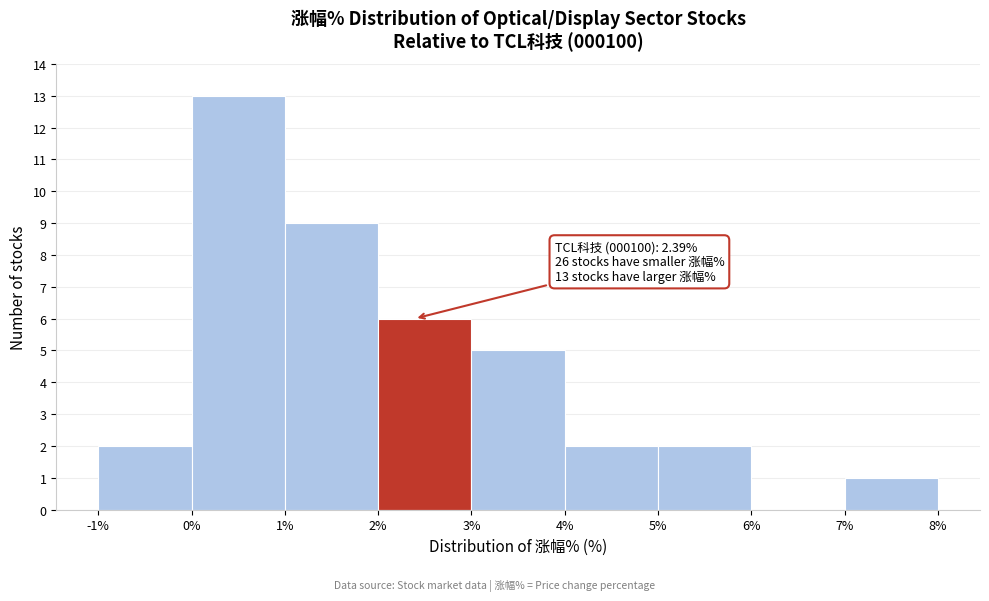

Which range on the x-axis has the tallest bar?

0% to 1%